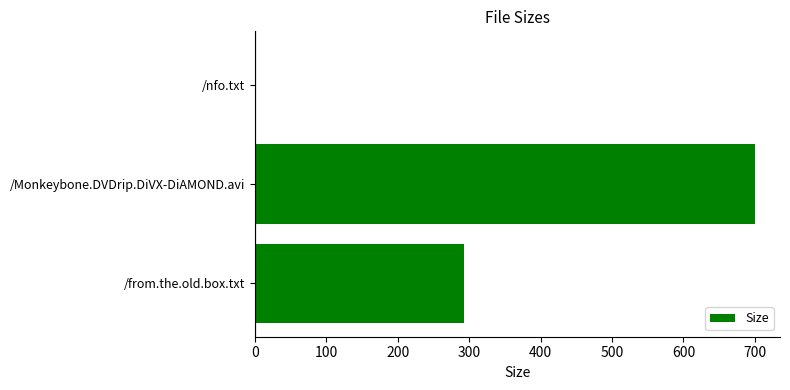

True or false: the data shows 293.0 at /from.the.old.box.txt.

True